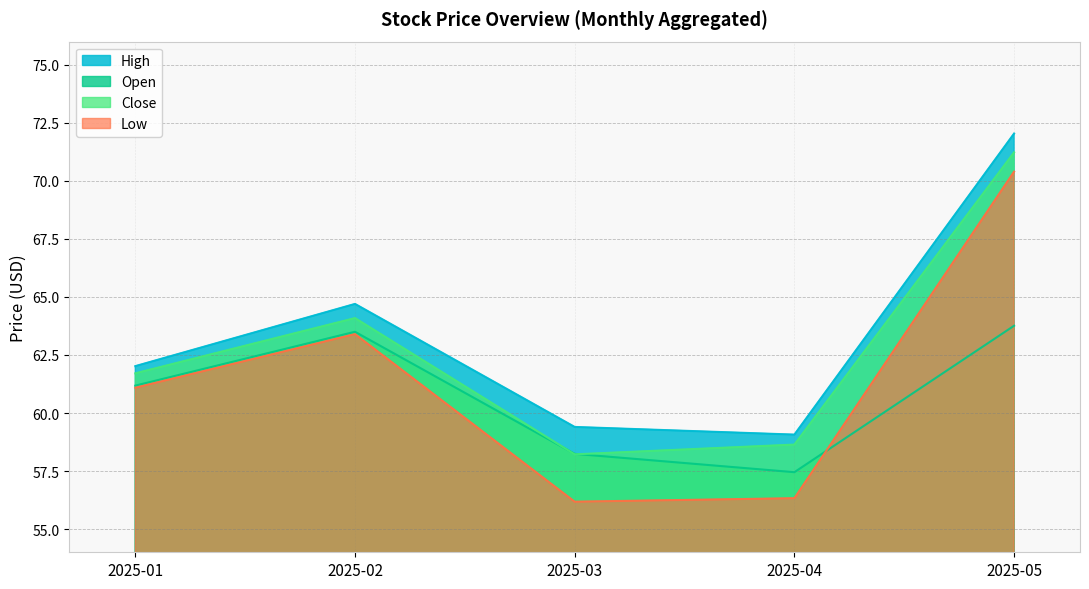

At which category does Open reach its first local valley?

2025-04